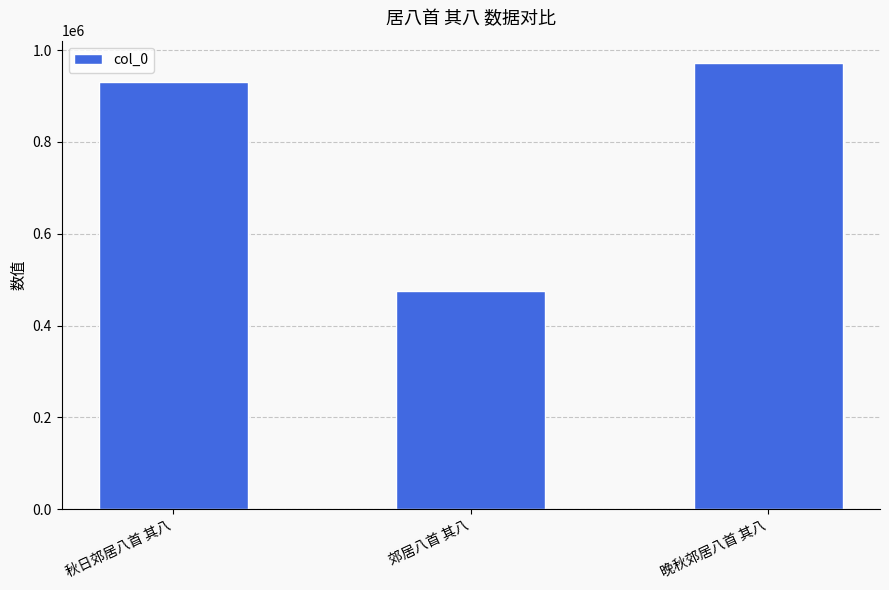

Reading right to left, extract all data points from this chart.

971806	475634	929488